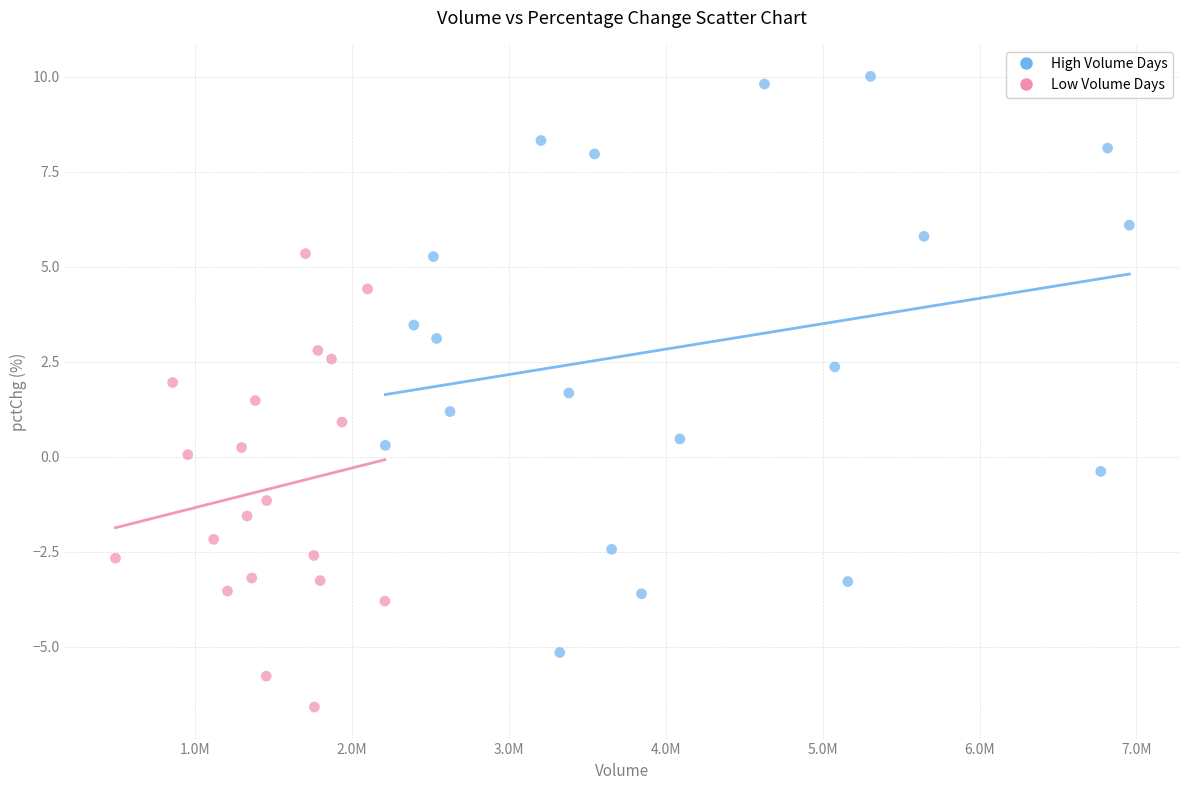

Which series contains the lowest Y value?

Low Volume Days